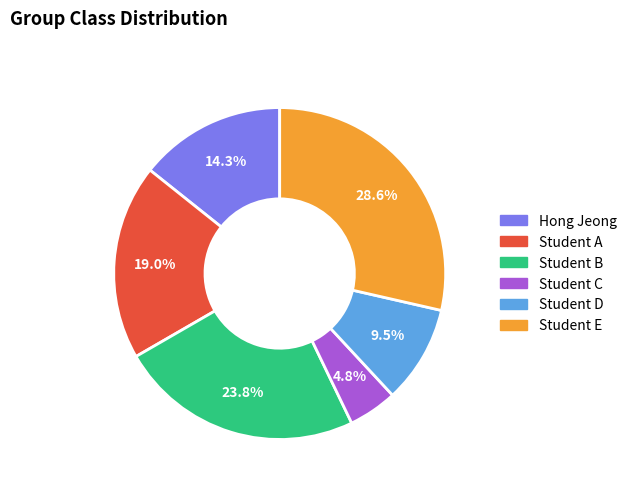

To the nearest percent, what is the difference between the Student C and Student B slice percentages?

19%